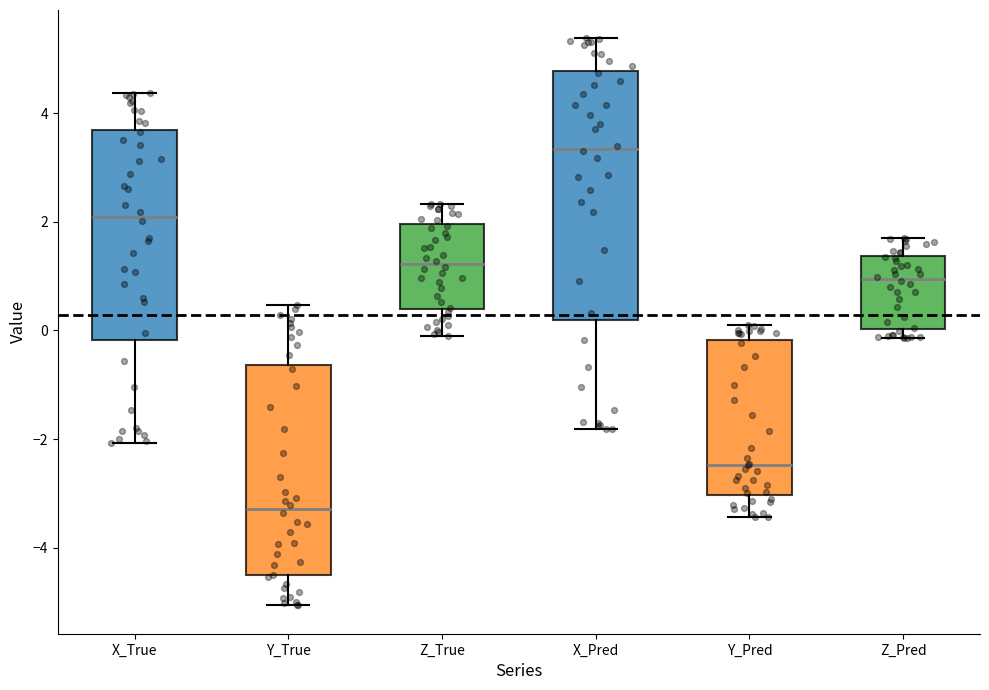

Where does the lower whisker of the box for X_Pred end on the y-axis? The values are not printed on the chart, so give them approximately, as read against the axis.

-1.8